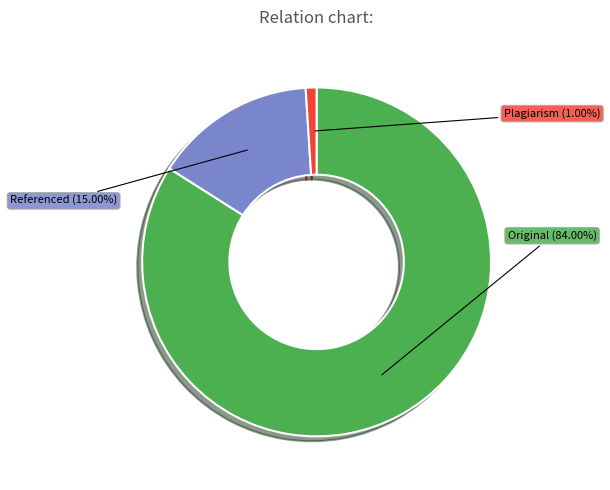

How many slices are in this pie chart?

3